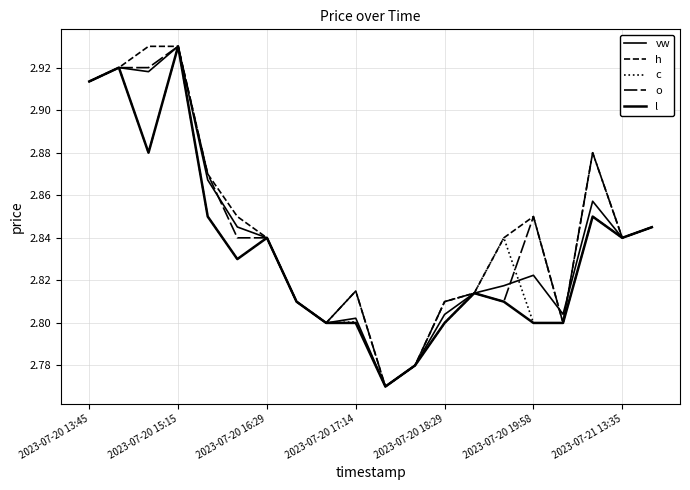

Does the chart have visible grid lines?

Yes